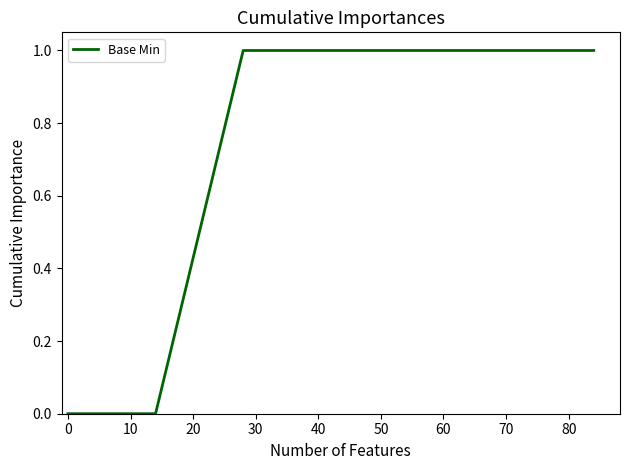

How many distinct data groups are displayed?

1